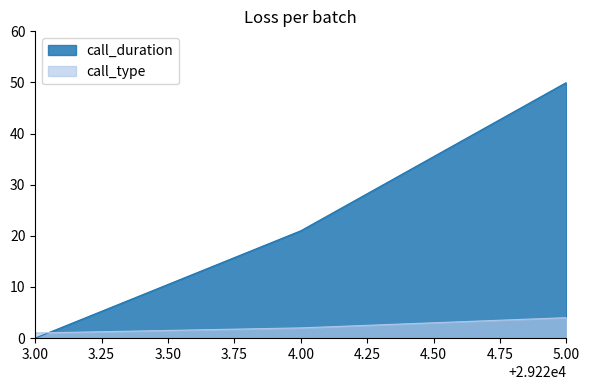

Reading left to right, what are all the values shown in this chart?

call_duration: 0	21	50
call_type: 1	2	4